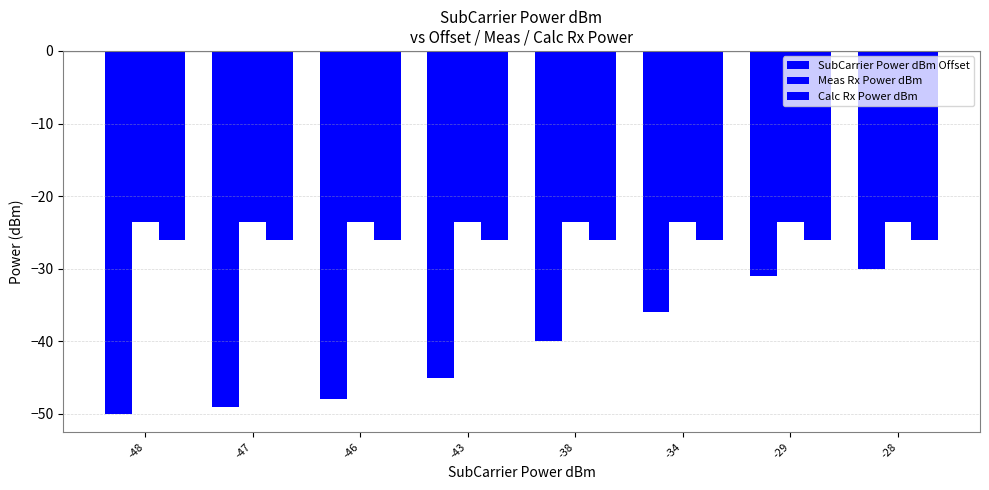

Which series has the largest total across all categories?

Meas Rx Power dBm